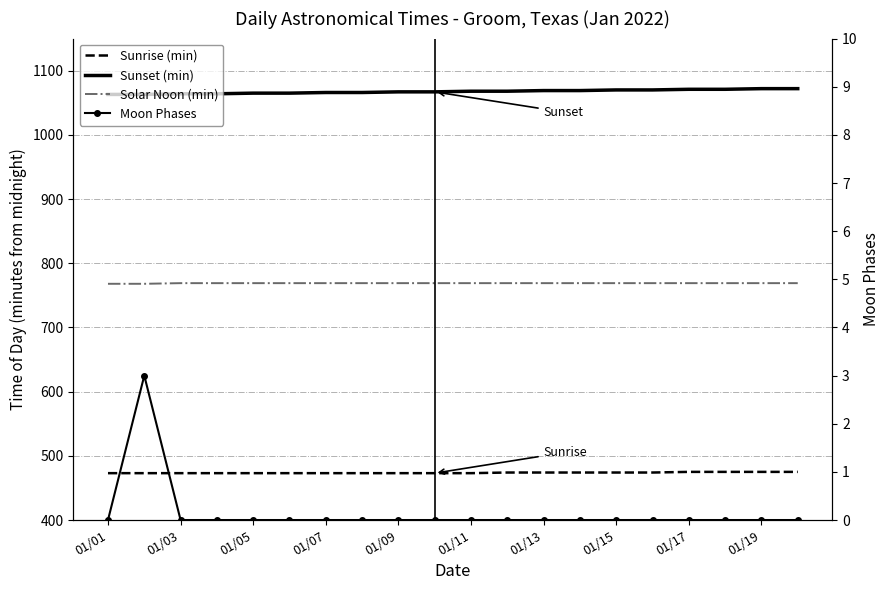

Which series changed the most between 01/03 and 18?

Sunset (min)